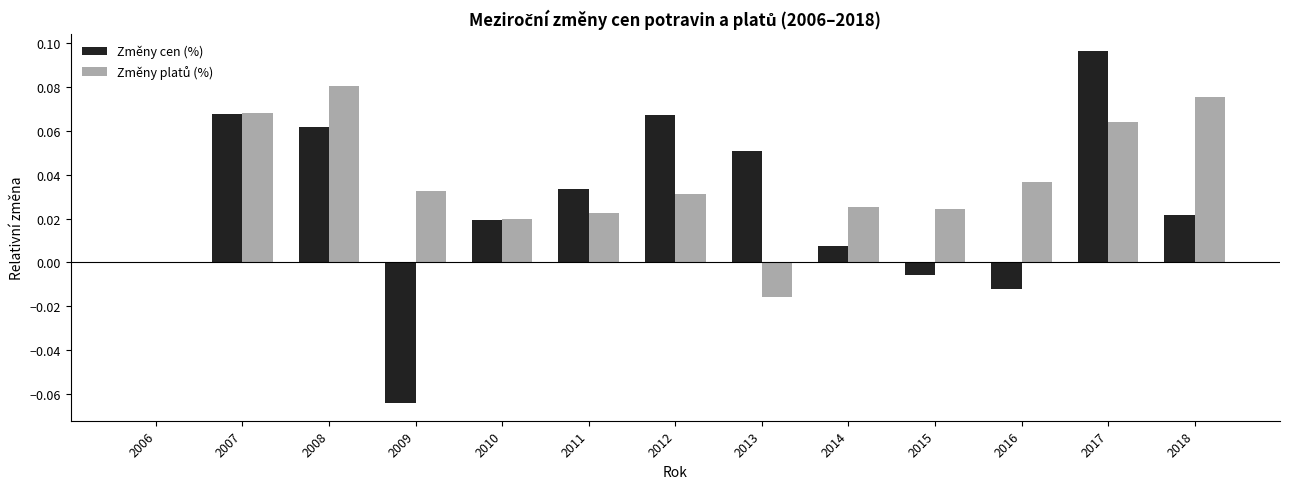

Between 2009 and 2016, which series saw the biggest shift?

Změny cen (%)